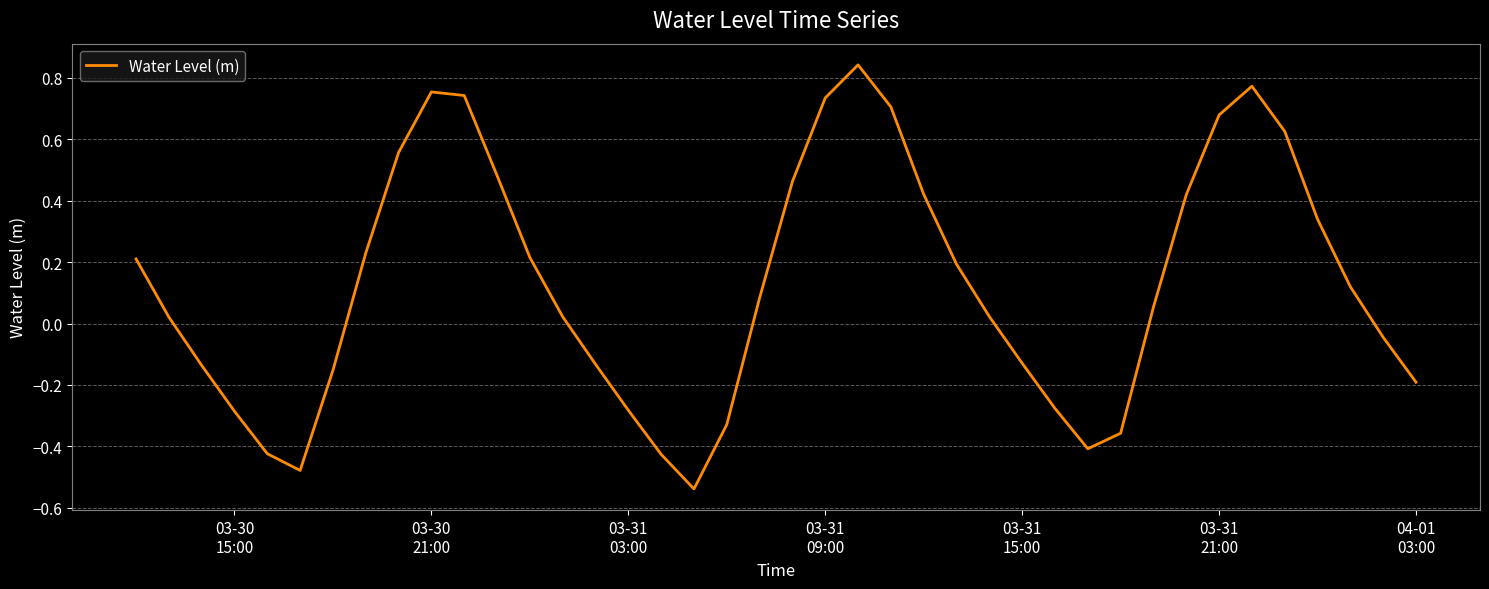

What is the difference between the maximum and minimum values?

1.4